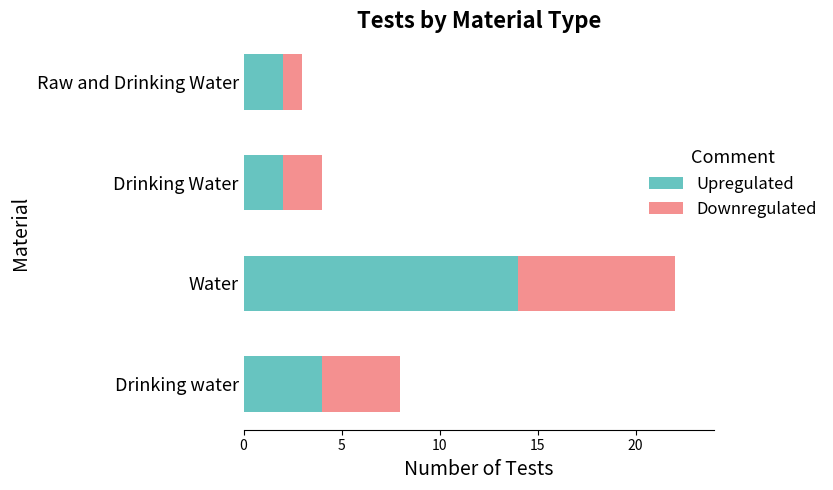

What is the total value across all series at Drinking Water?

4